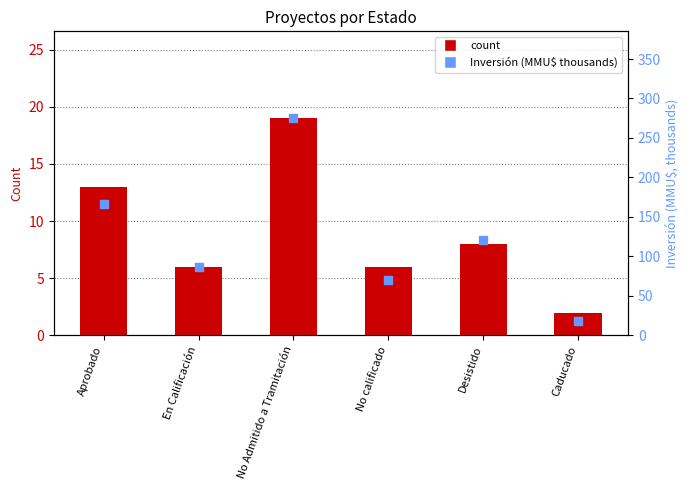

Which series has the largest total across all categories?

Inversión (MMUSD thousands)